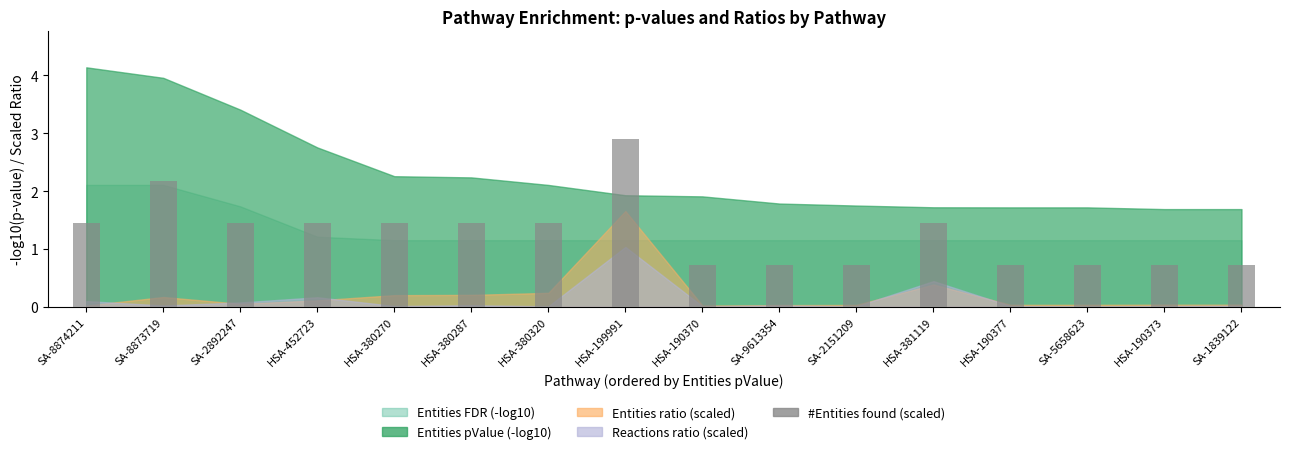

What is the sum of all values?

20.3